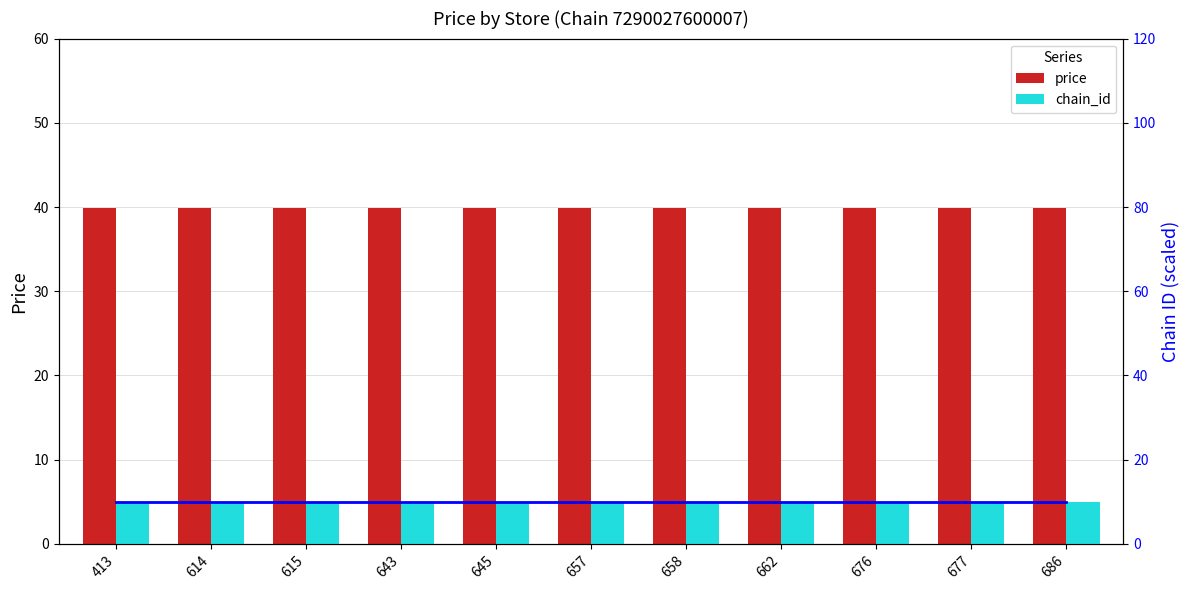

Reading left to right, list all the values displayed in this chart.

price: 39.9	39.9	39.9	39.9	39.9	39.9	39.9	39.9	39.9	39.9	39.9
chain trend: 10.0	10.0	10.0	10.0	10.0	10.0	10.0	10.0	10.0	10.0	10.0
chain_id: 10.0	10.0	10.0	10.0	10.0	10.0	10.0	10.0	10.0	10.0	10.0